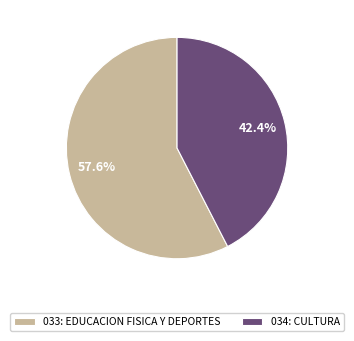

Between 034: CULTURA and 033: EDUCACION FISICA Y DEPORTES, which is larger?

033: EDUCACION FISICA Y DEPORTES